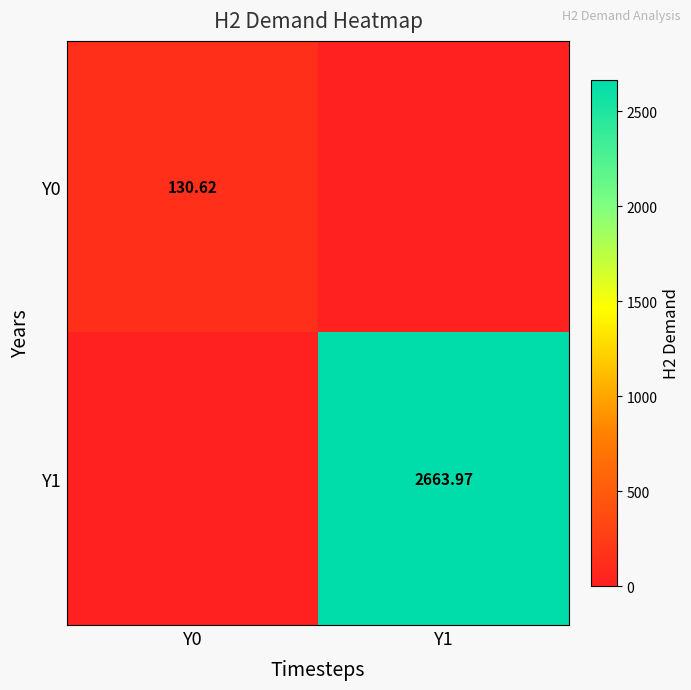

Is the value of Y1 at Y1 greater than the value of Y0 at Y0?

Yes